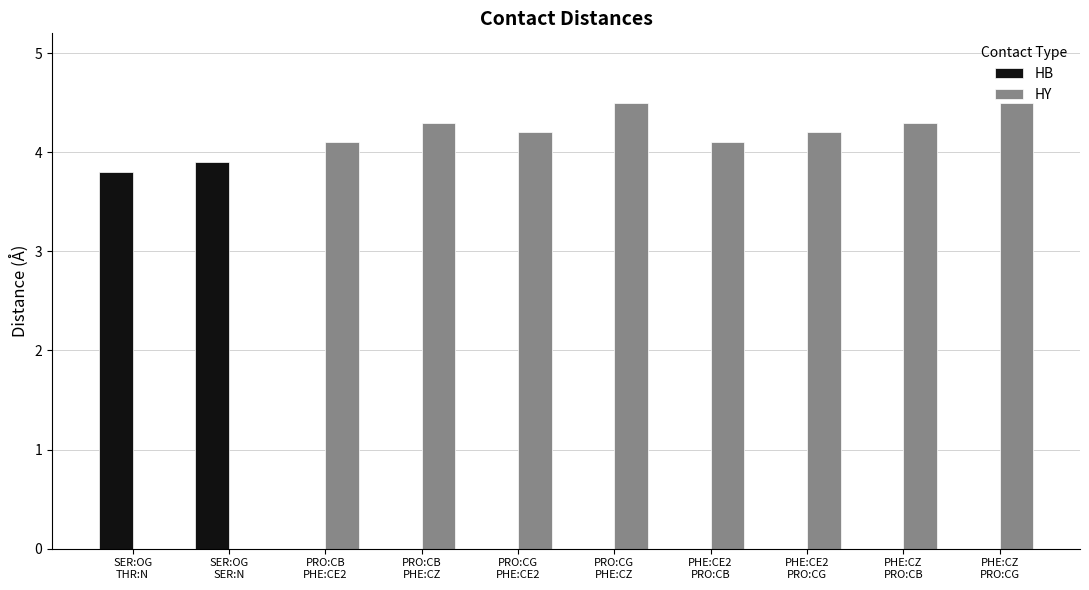

What is the highest value of the HY series?

4.5